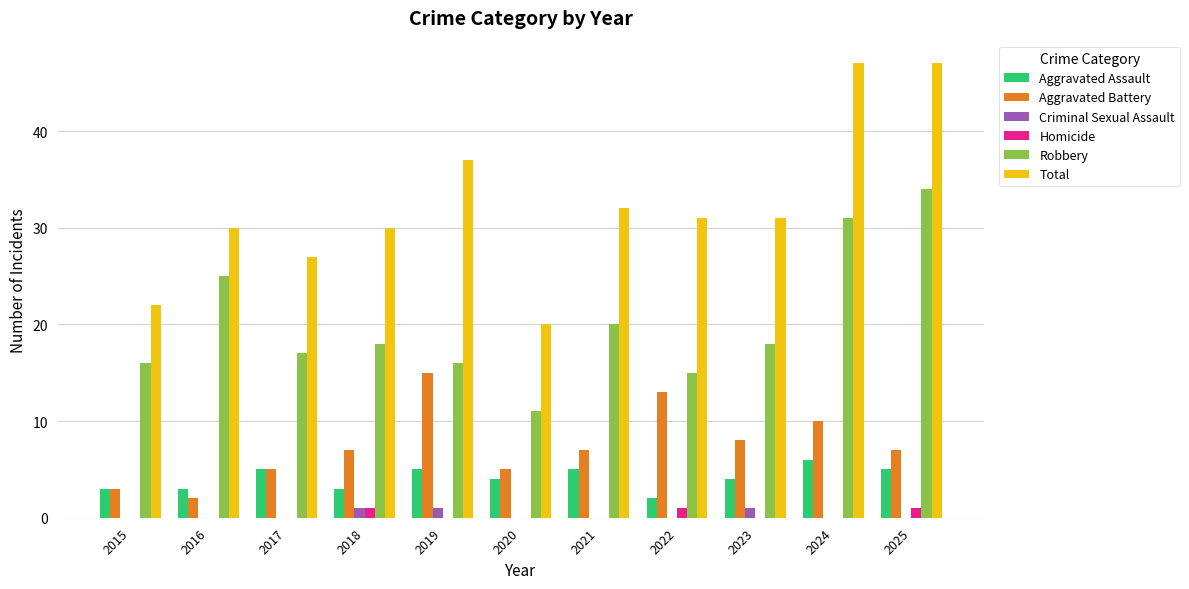

Between 2020 and 2021, which series saw the biggest shift?

Total